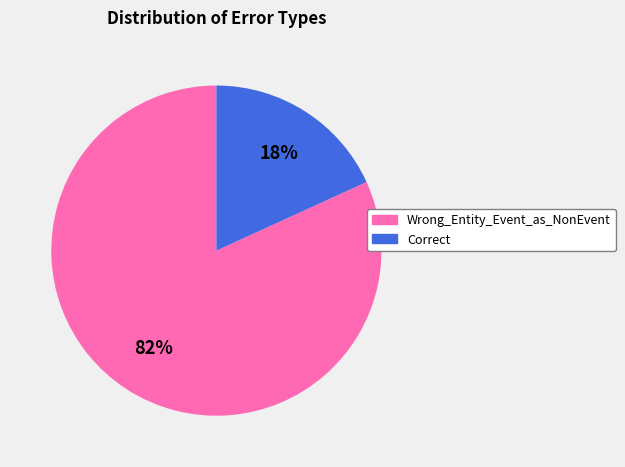

True or false: Wrong_Entity_Event_as_NonEvent accounts for 67% of the total.

False